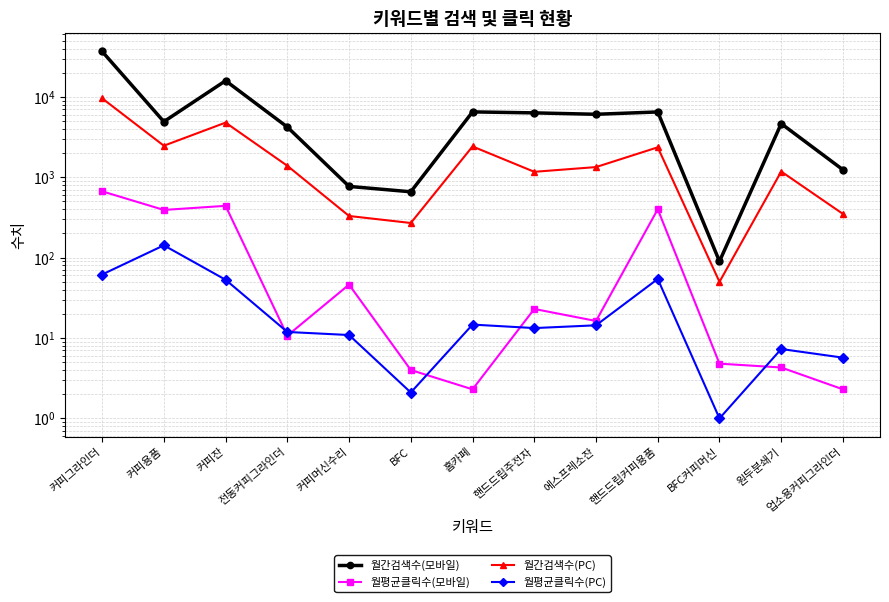

What is the average value of the 월간검색수(PC) series?

2133.1